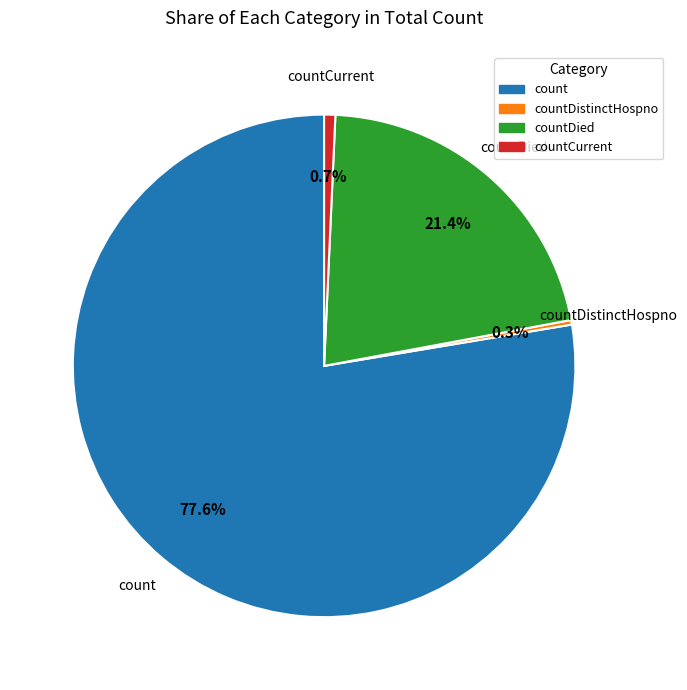

Is there a majority slice in this chart?

Yes